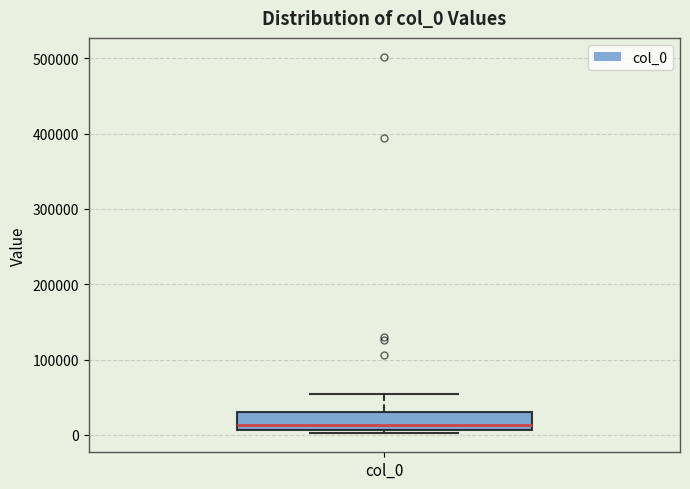

Read this box plot against the y-axis: the position of the median line, the range covered by the box, and the ends of both whiskers. The values are not printed on the chart, so give them approximately, as read against the axis.

median 10000 (just above the box's lower edge), box 10000 to 30000, whiskers 0 to 50000